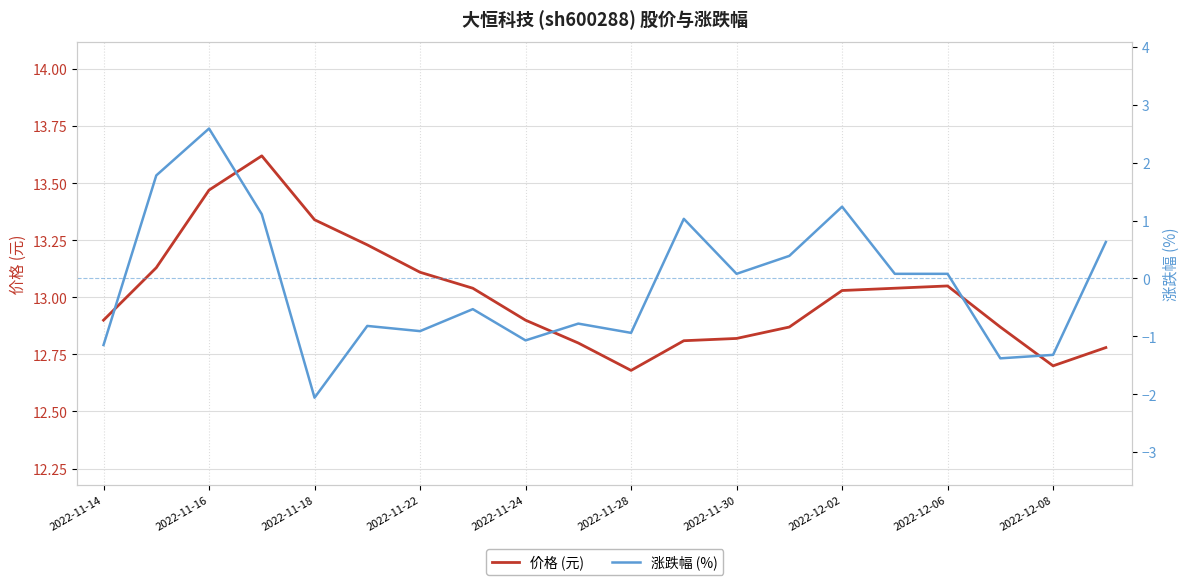

How many distinct data groups are displayed?

2